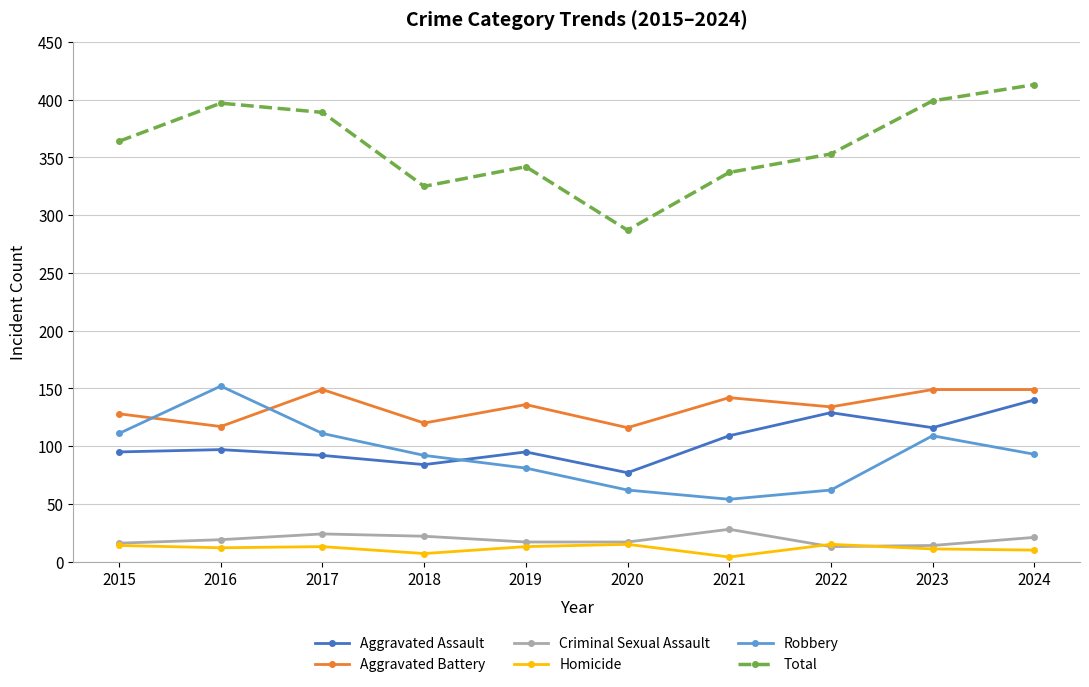

What is the sum of all Aggravated Battery values?

1340